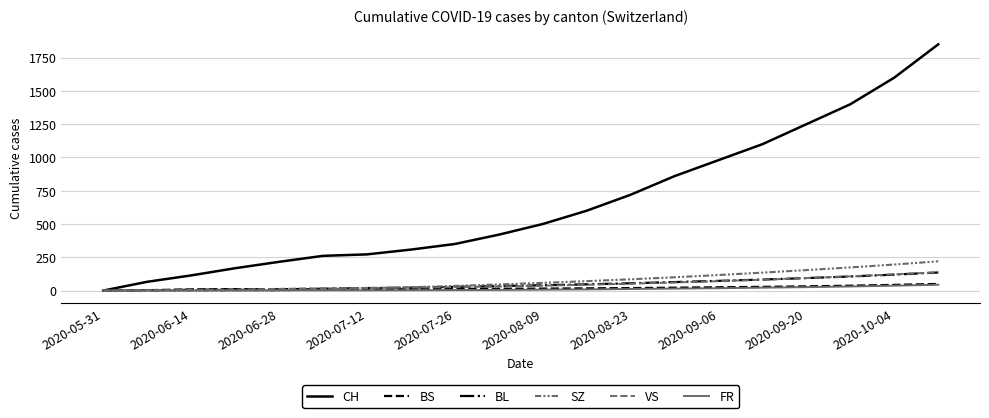

How many lines are shown in the chart?

6